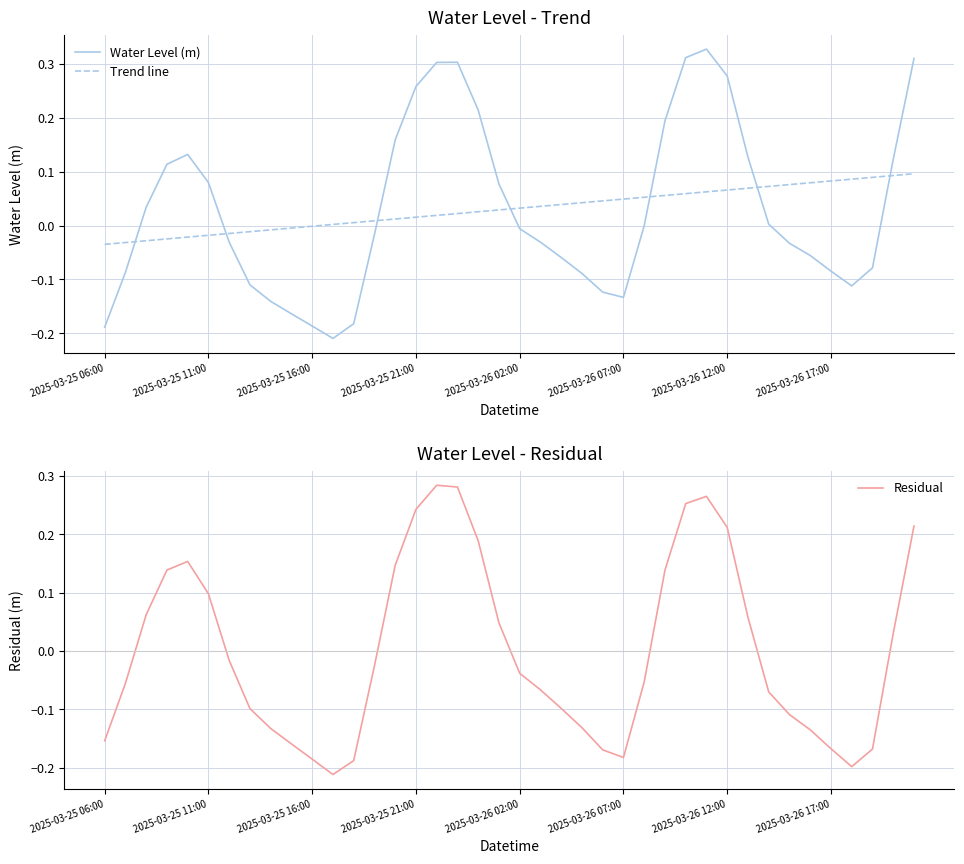

Between 19 and 17, which is larger?

17